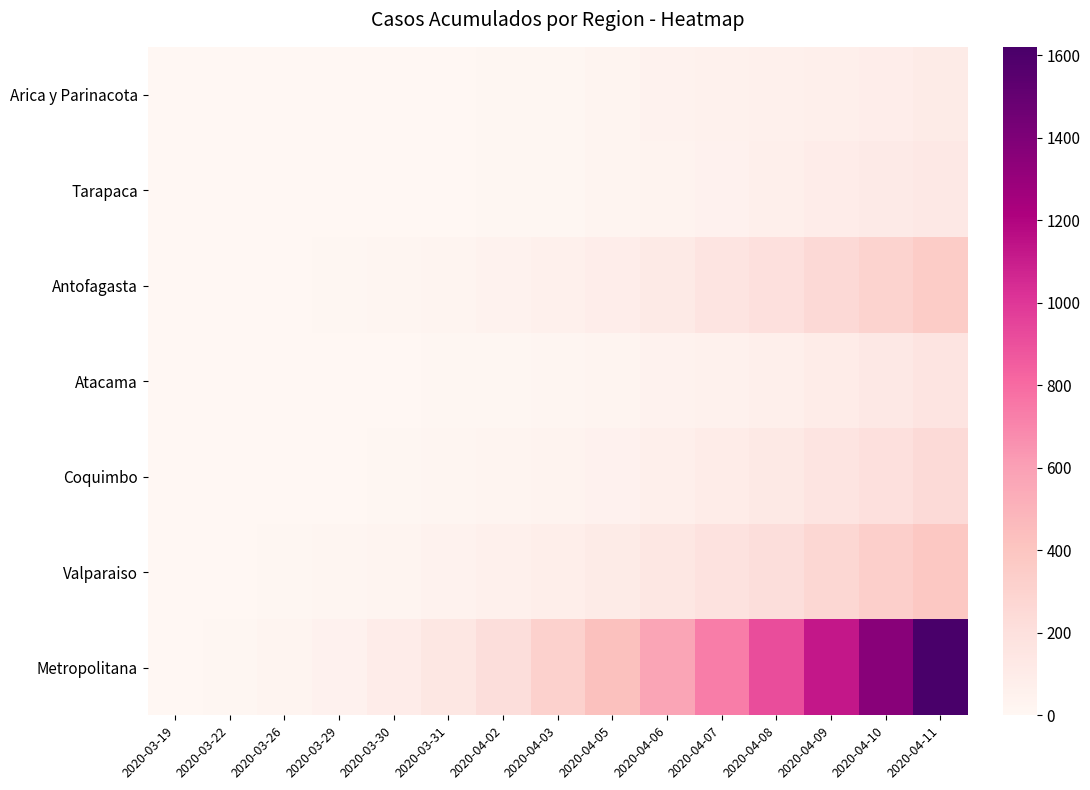

At 2020-04-03, list the series in order from largest to smallest.

Metropolitana, Valparaiso, Antofagasta, Coquimbo, Atacama, Arica y Parinacota, Tarapaca